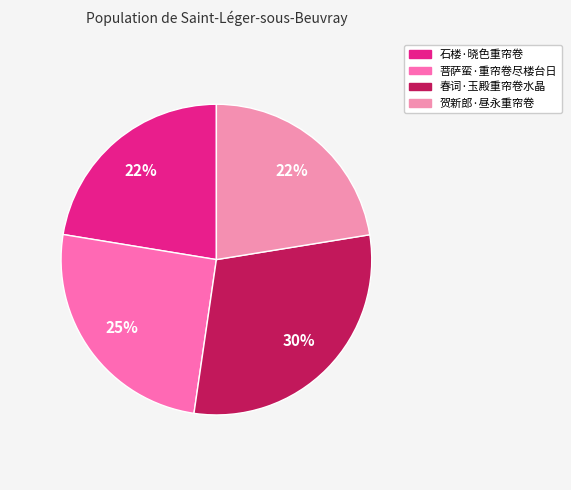

The 菩萨蛮·重帘卷尽楼台日 slice represents 10% of the pie. True or false?

False